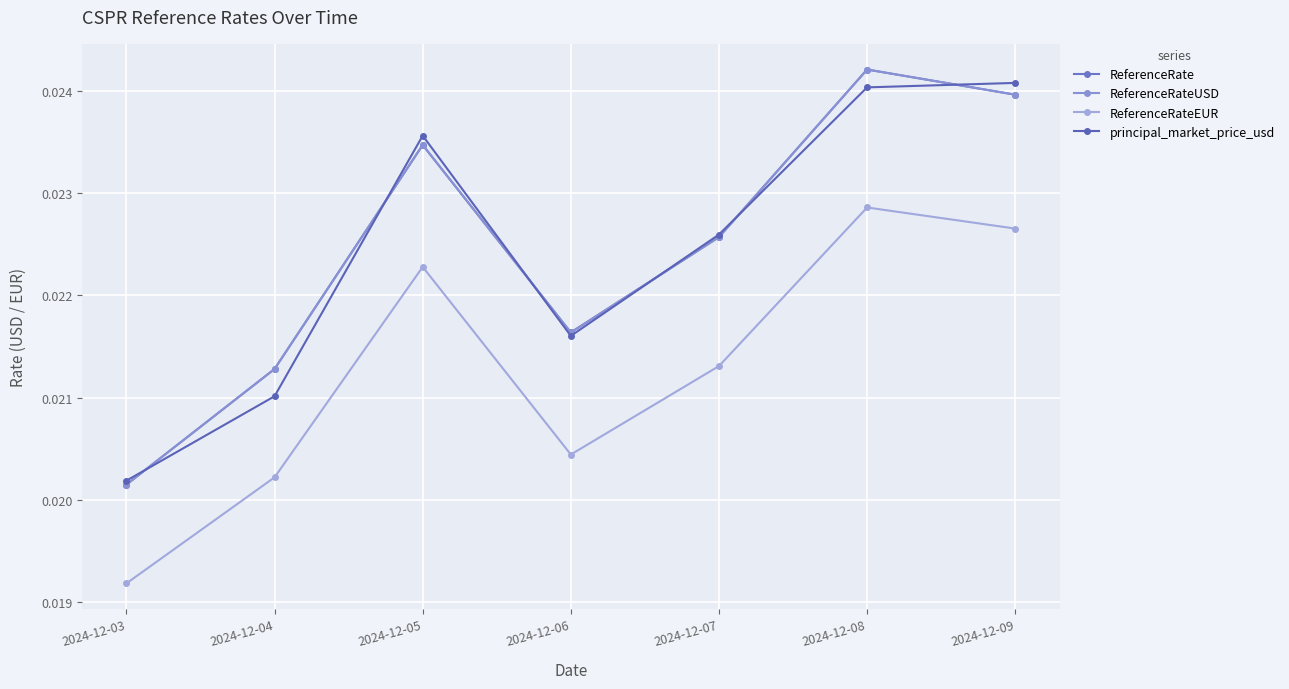

What is the sum of all ReferenceRateEUR values?

0.1